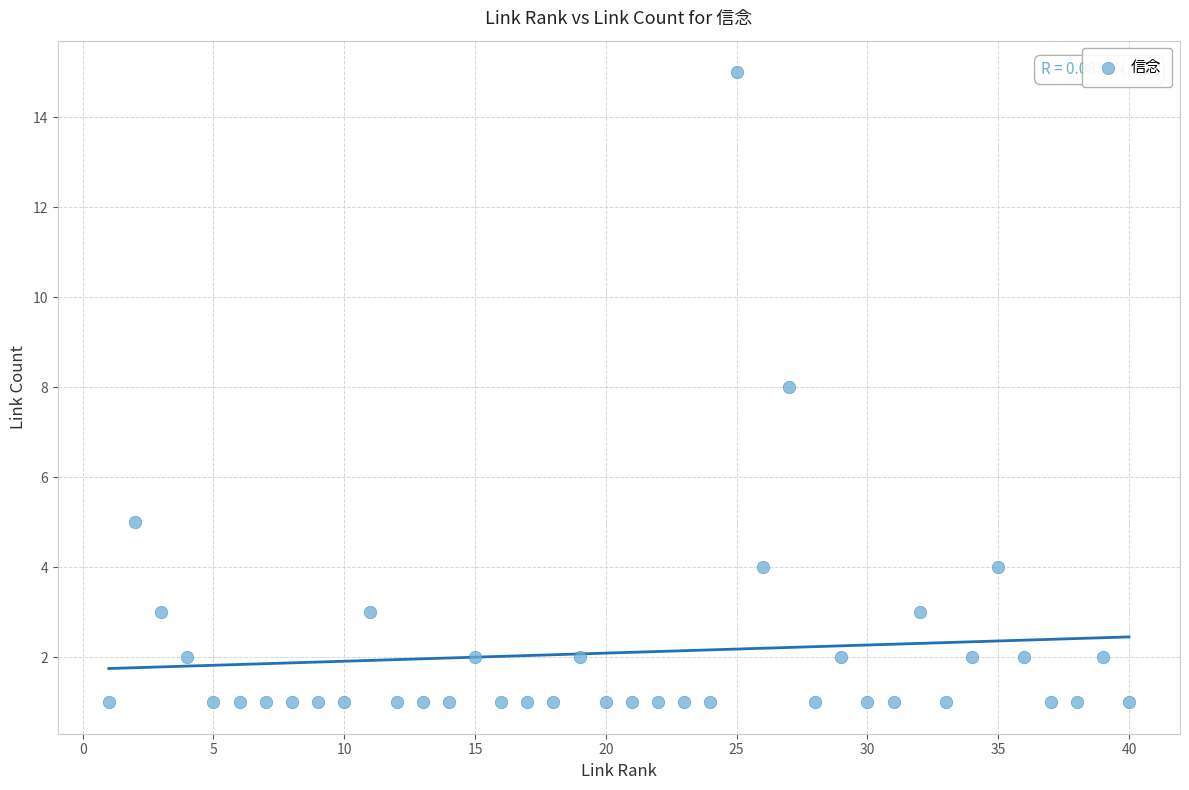

What is the range of X values (max minus min)?

39